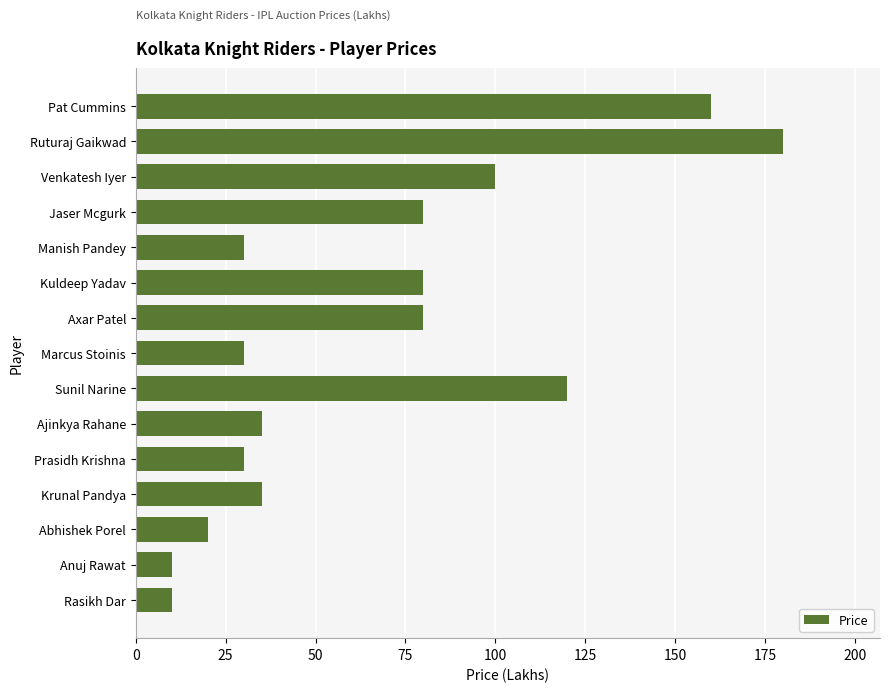

What is the difference between the second highest and minimum values?

150